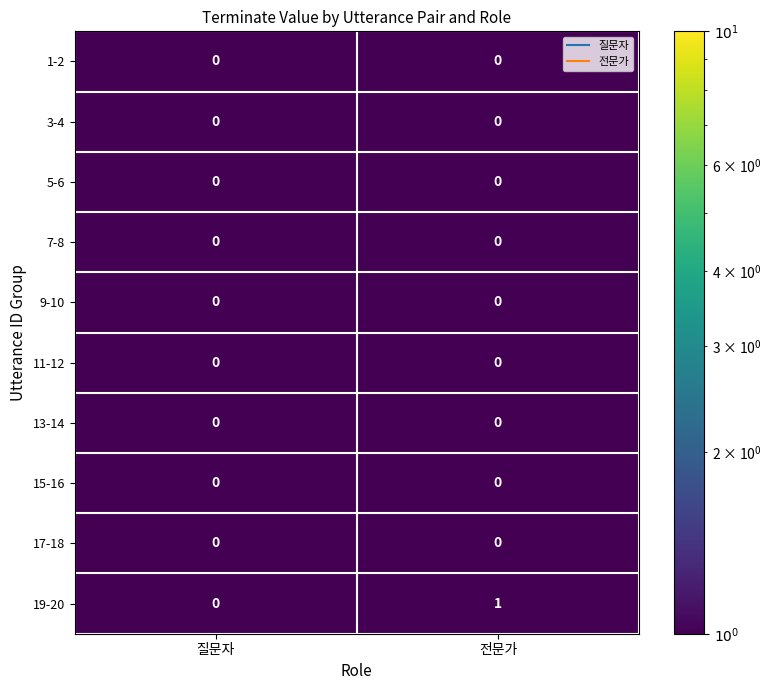

True or false: 5-6 has a value of 0 at 질문자.

True